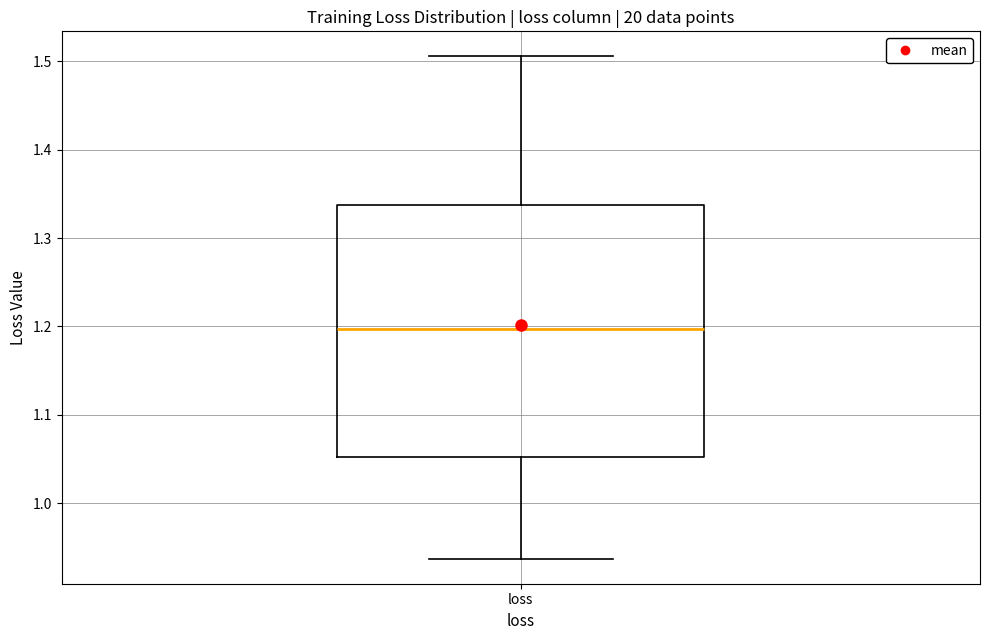

Where does the upper whisker of the box for loss end on the y-axis? The values are not printed on the chart, so give them approximately, as read against the axis.

1.51